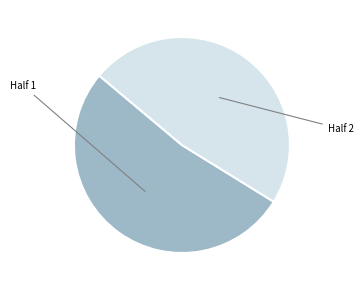

How many slices are in this pie chart?

2